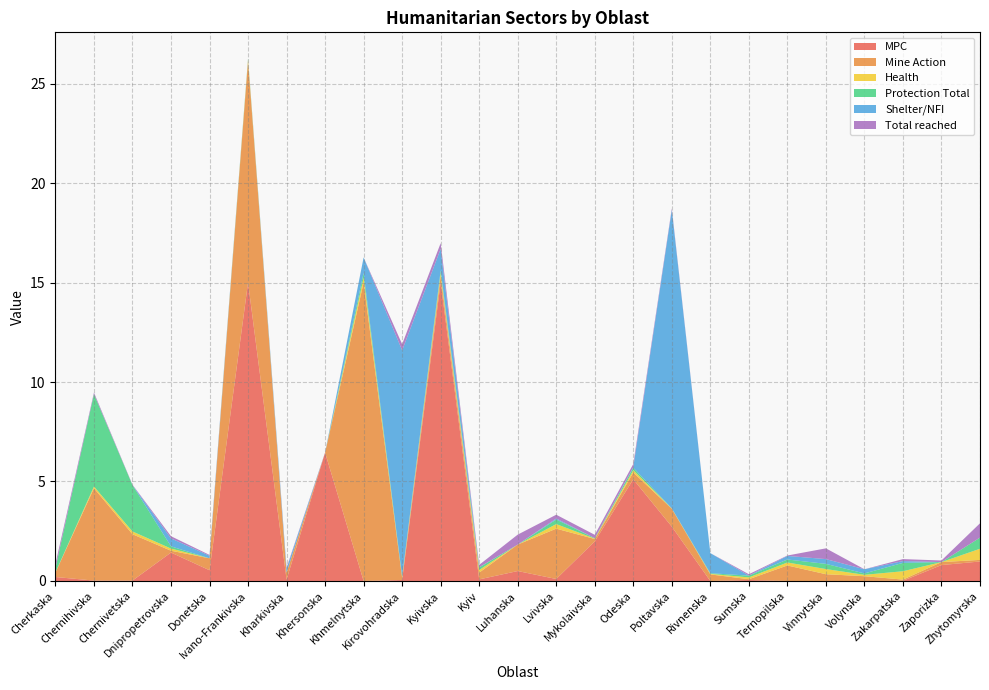

What is the highest value of the MPC series?

15.0